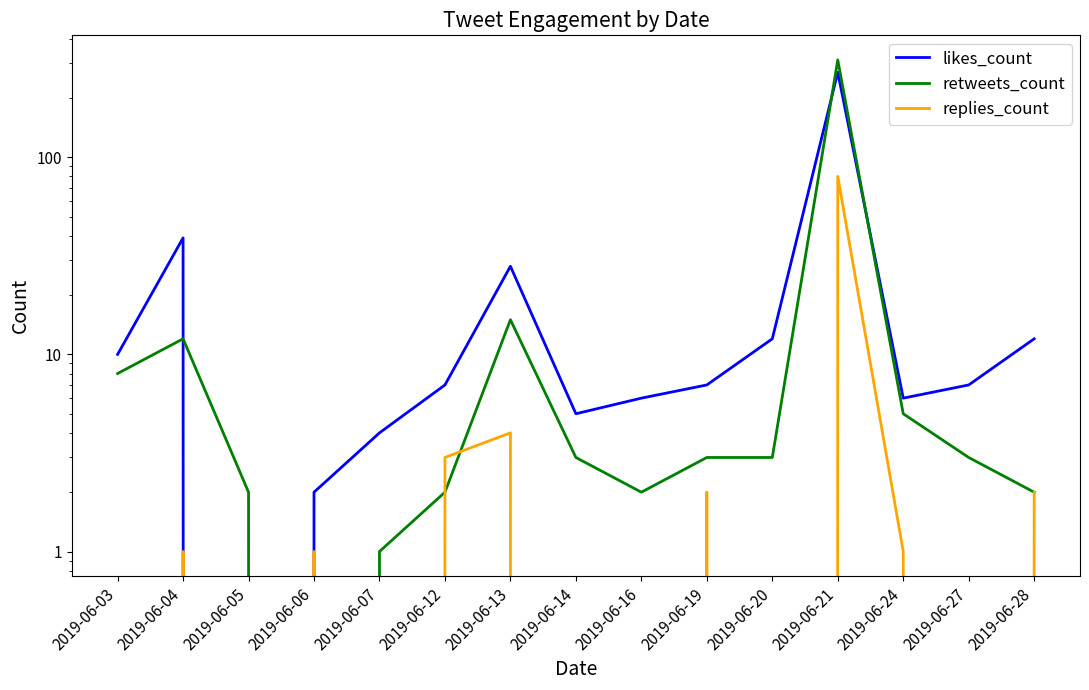

What is the difference between the highest and lowest values at 2019-06-16?

6